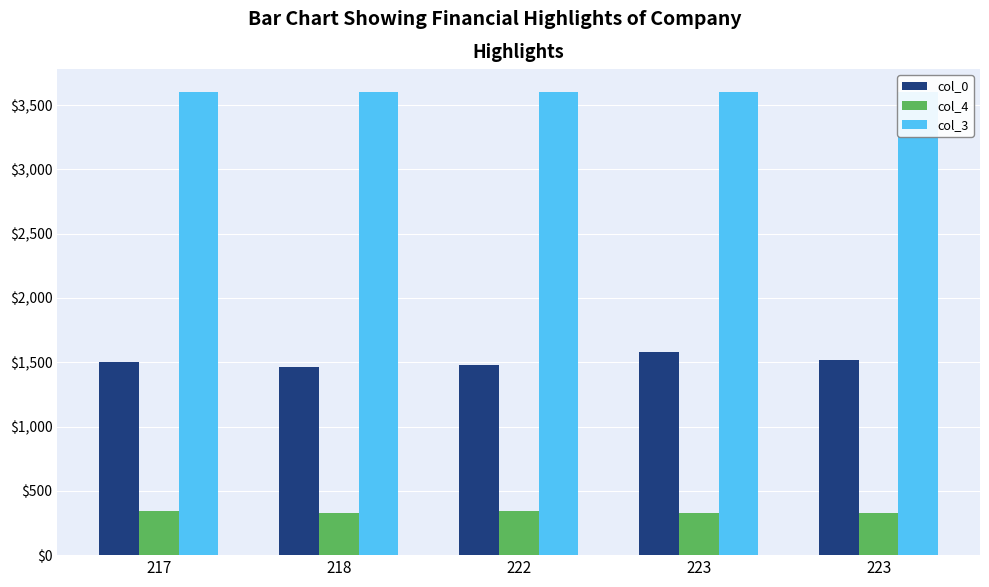

Count the number of categories in the chart.

5